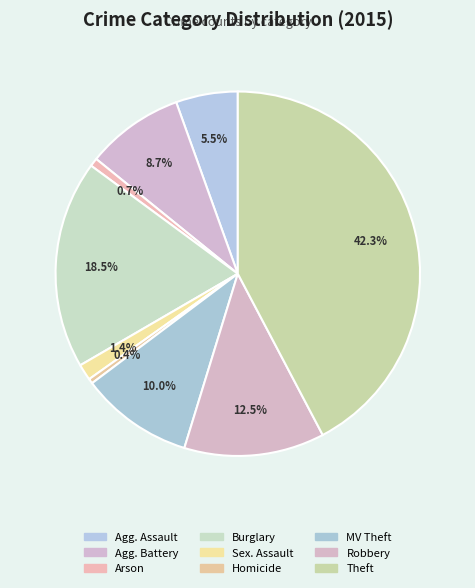

Rank the categories by value from highest to lowest.

Theft, Burglary, Robbery, Motor Vehicle Theft, Aggravated Battery, Aggravated Assault, Criminal Sexual Assault, Arson, Homicide